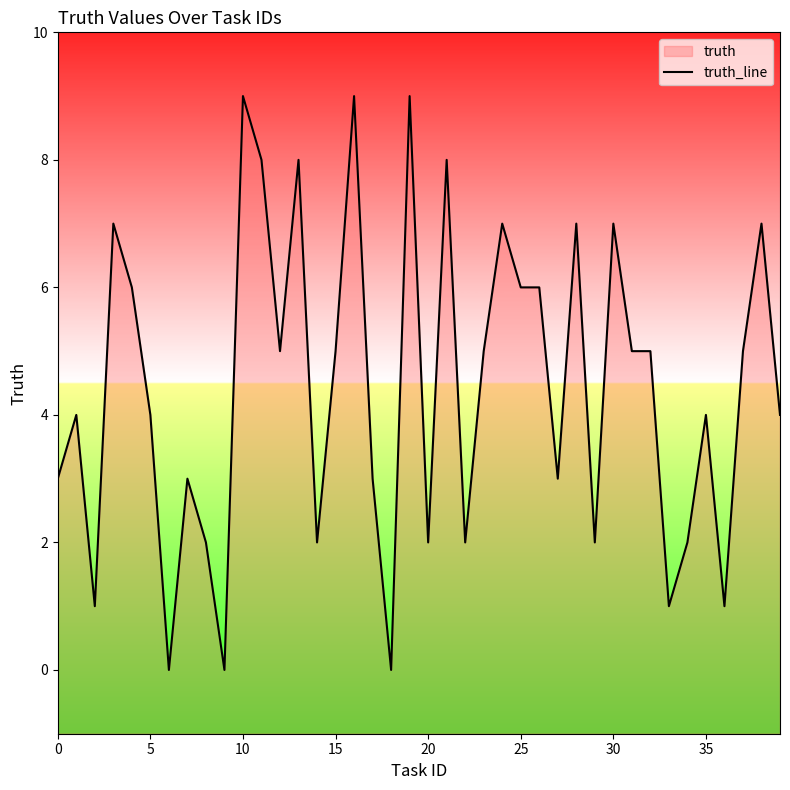

Reading left to right, extract all data points from this chart.

3	4	1	7	6	4	0	3	2	0	9	8	5	8	2	5	9	3	0	9	2	8	2	5	7	6	6	3	7	2	7	5	5	1	2	4	1	5	7	4